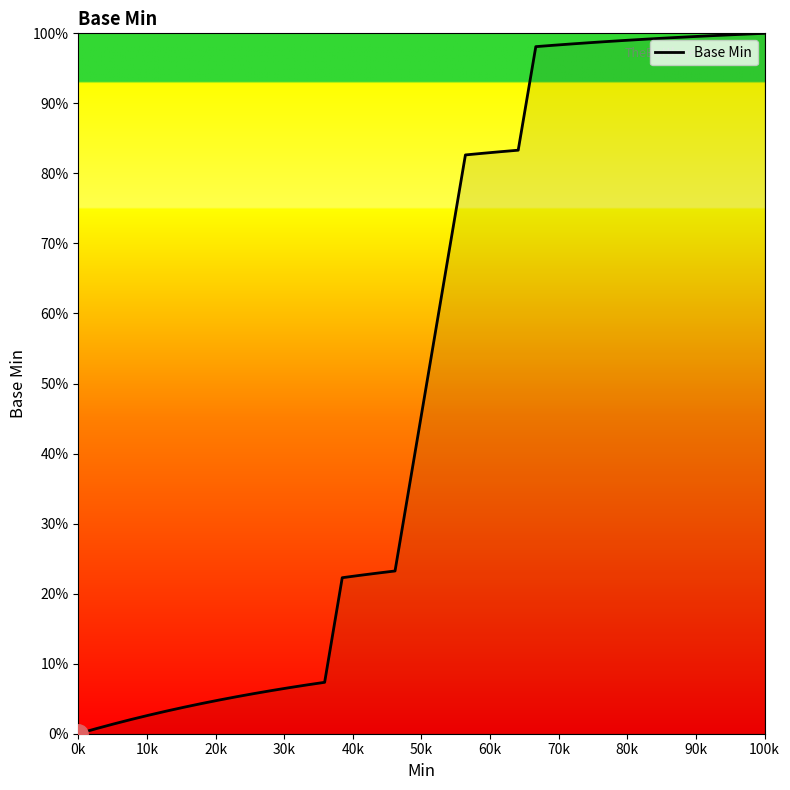

What is the maximum value shown in the chart?

100.0